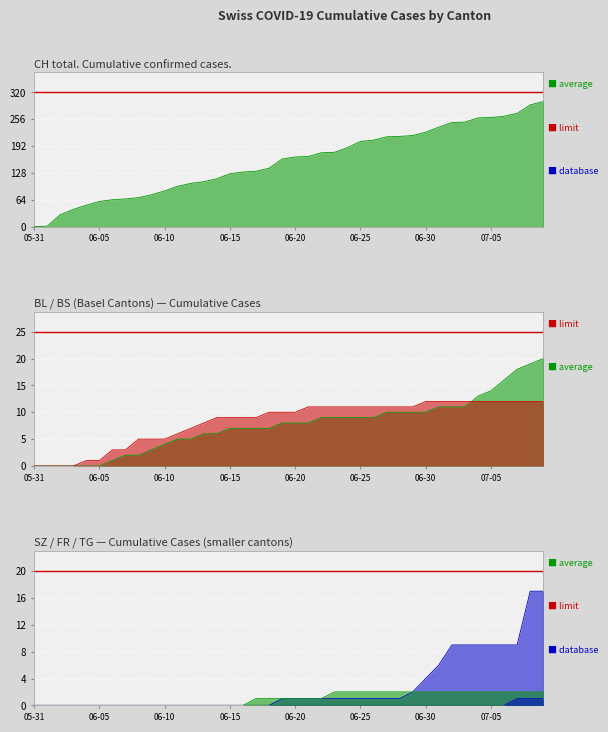

What is the difference between the CH values at 2020-06-10 and 2020-07-04?

174